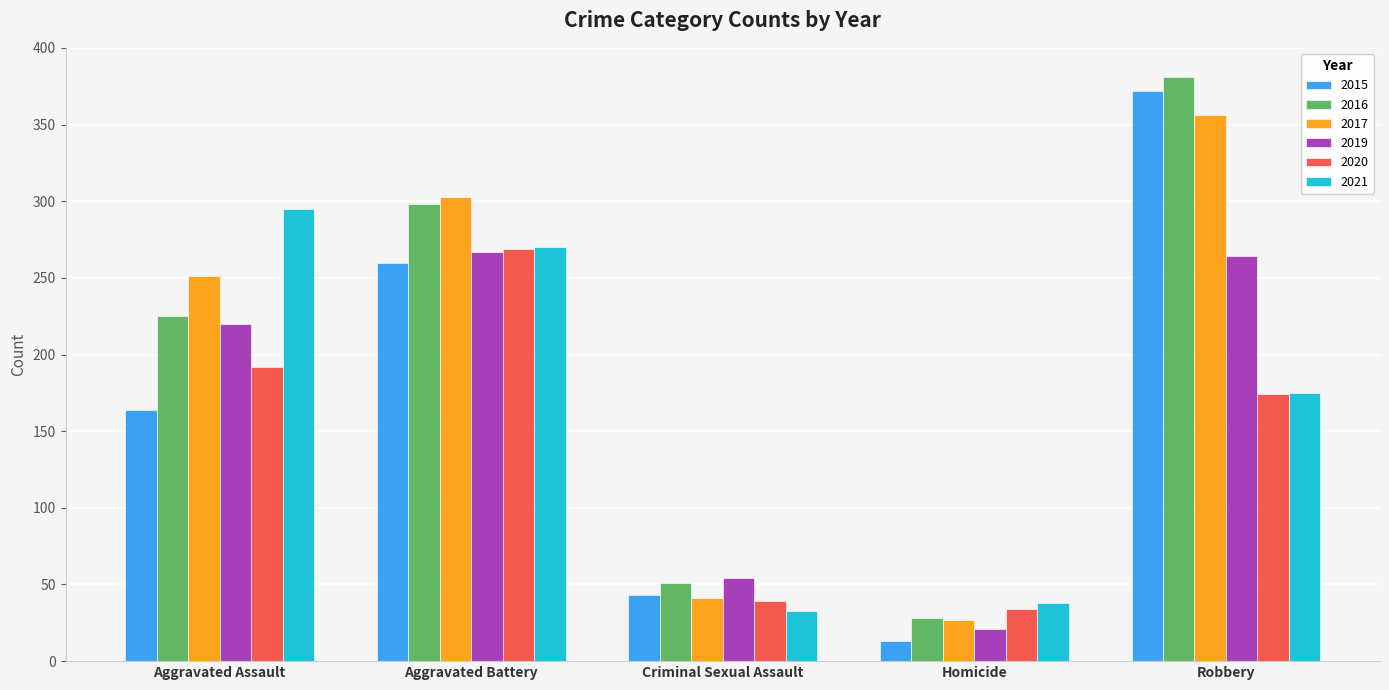

Reading left to right, transcribe all the data shown in this chart.

2015: Aggravated Assault=164	Aggravated Battery=260	Criminal Sexual Assault=43	Homicide=13	Robbery=372
2016: Aggravated Assault=225	Aggravated Battery=298	Criminal Sexual Assault=51	Homicide=28	Robbery=381
2017: Aggravated Assault=251	Aggravated Battery=303	Criminal Sexual Assault=41	Homicide=27	Robbery=356
2019: Aggravated Assault=220	Aggravated Battery=267	Criminal Sexual Assault=54	Homicide=21	Robbery=264
2020: Aggravated Assault=192	Aggravated Battery=269	Criminal Sexual Assault=39	Homicide=34	Robbery=174
2021: Aggravated Assault=295	Aggravated Battery=270	Criminal Sexual Assault=33	Homicide=38	Robbery=175